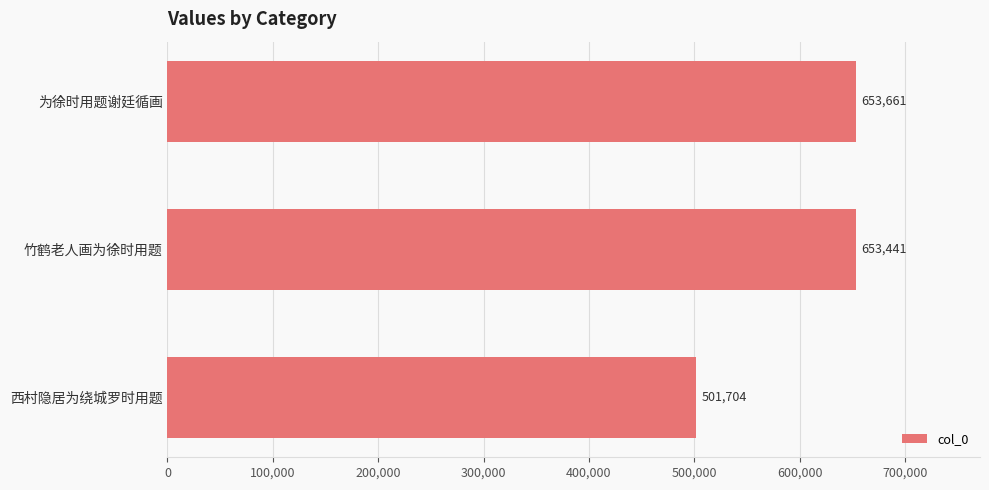

Rank the categories by value from lowest to highest.

西村隐居为绕城罗时用题, 竹鹤老人画为徐时用题, 为徐时用题谢廷循画